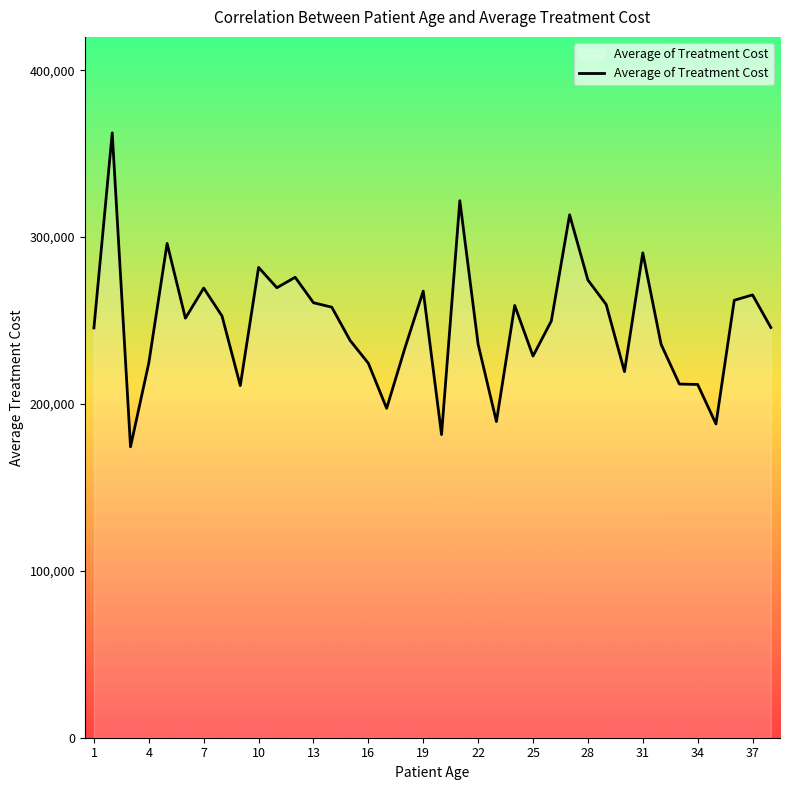

What is the difference between the maximum and minimum values?

188144.0